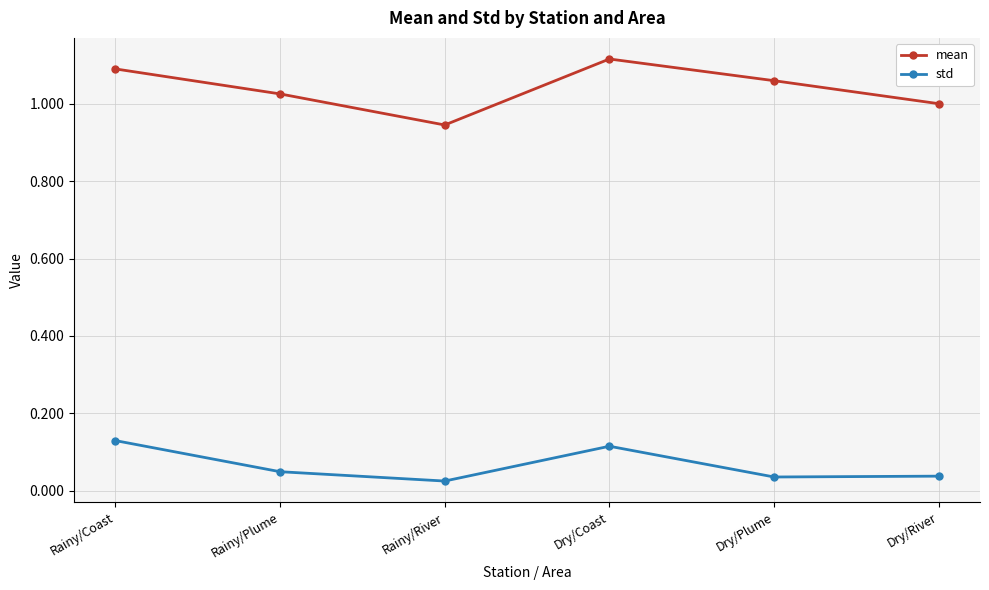

Which series has the largest total across all categories?

mean